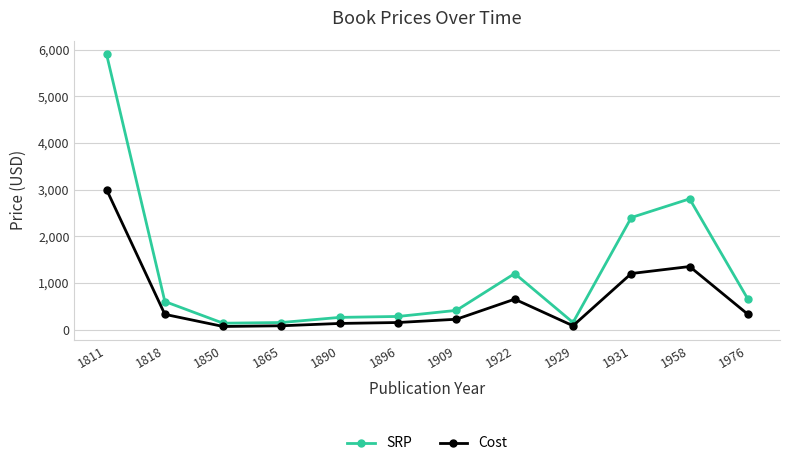

Where does the SRP series first go above 600?

1811